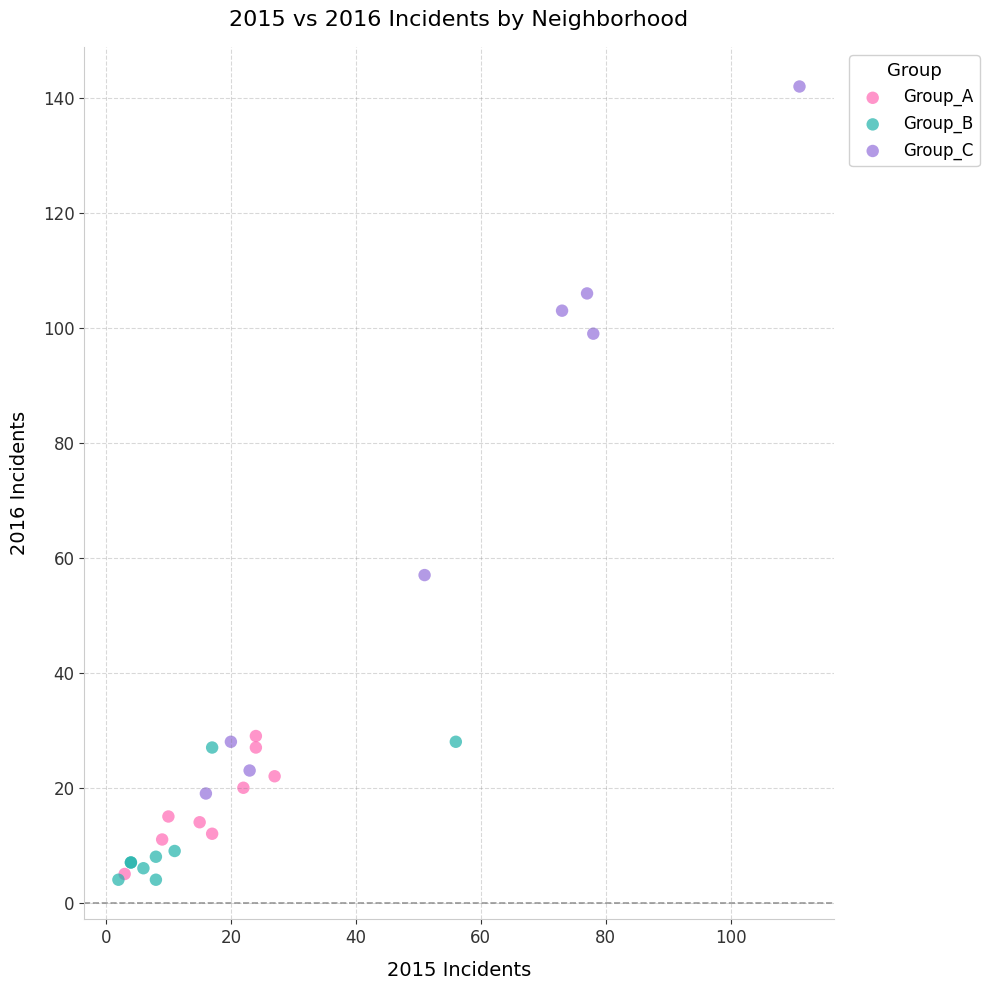

Which series reaches the maximum Y coordinate?

Group_C